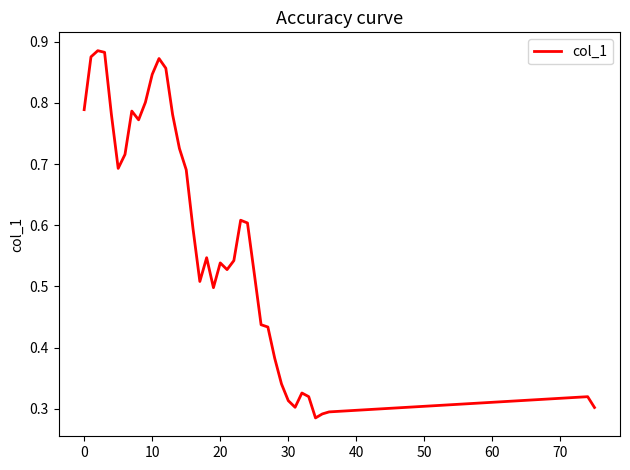

How many lines are shown in the chart?

1